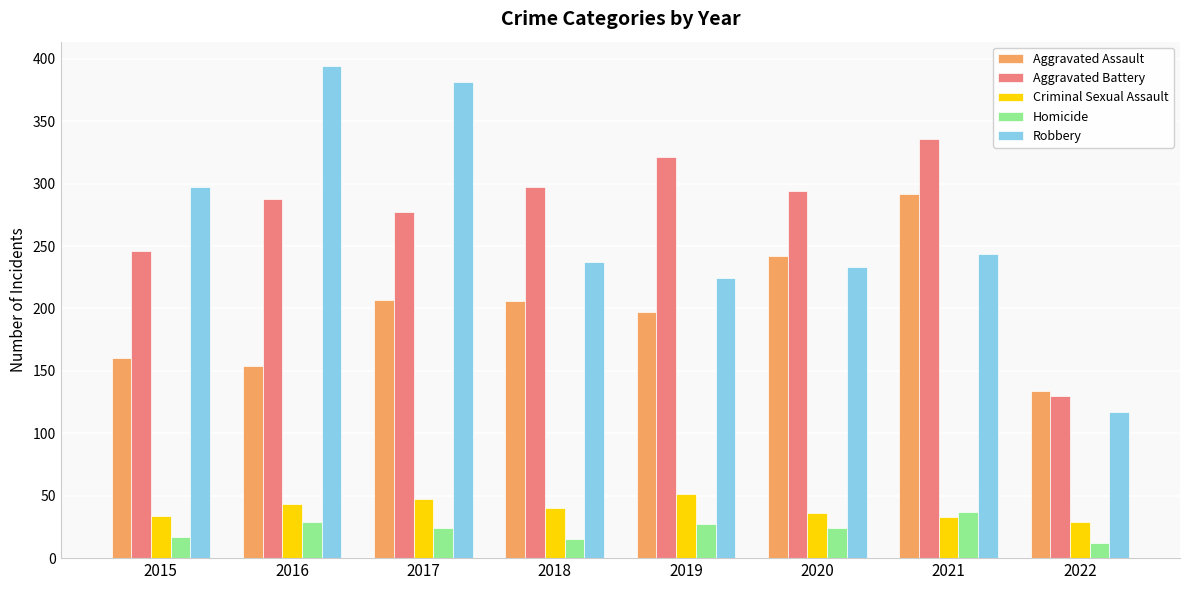

What is the greatest value displayed?

394